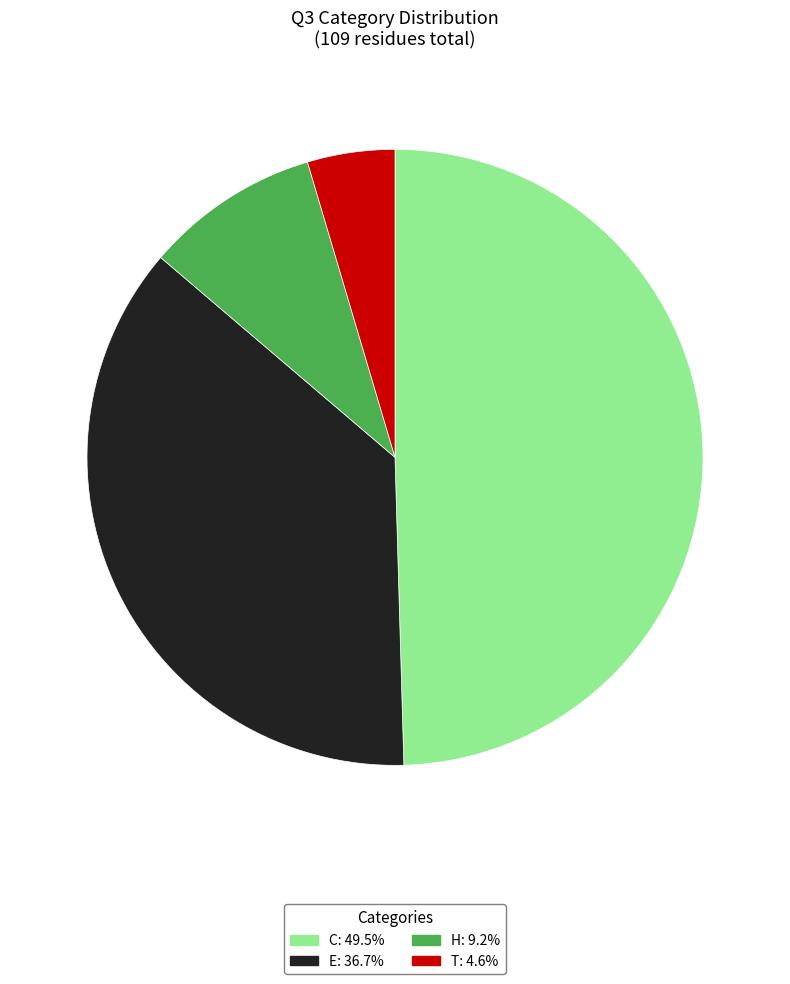

Which category has the biggest portion of the pie?

C